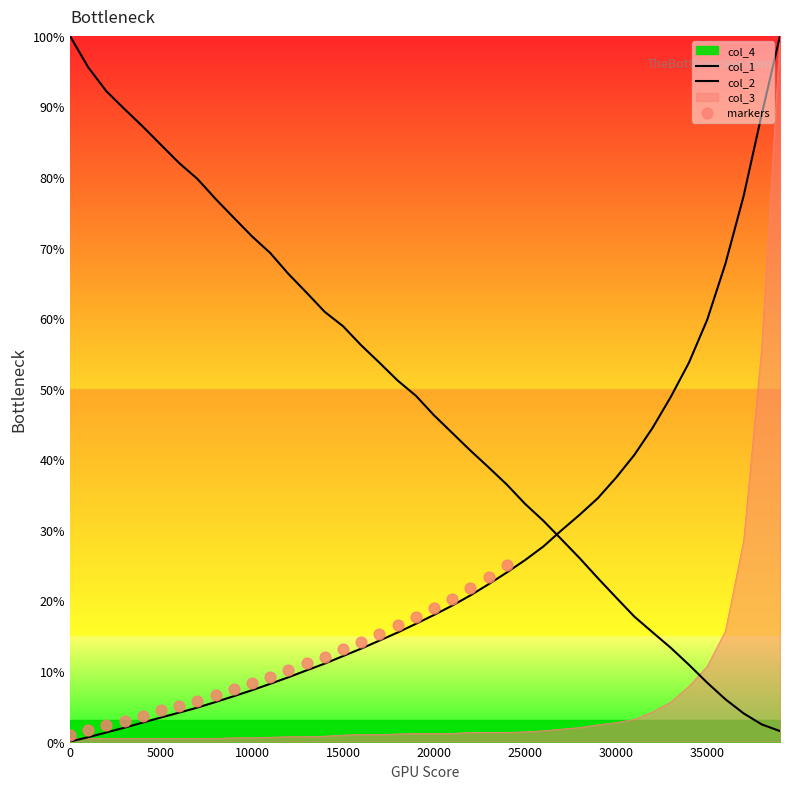

Which series has the largest total across all categories?

col_2